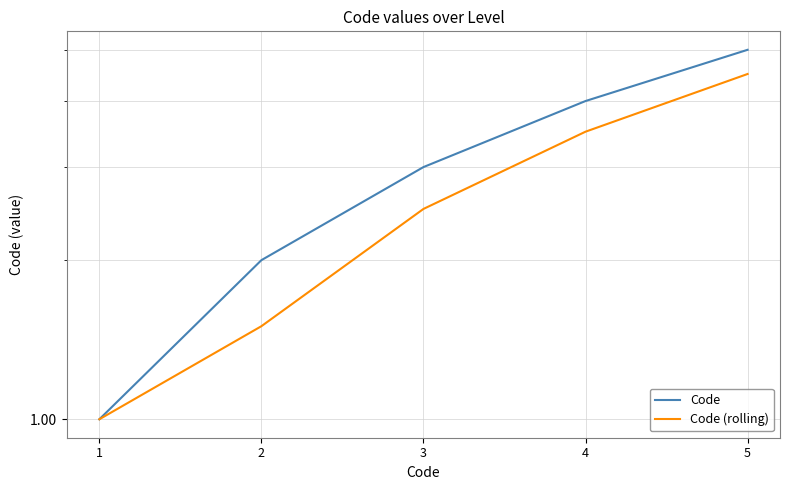

Rank the series by their average value, from lowest to highest.

Code (rolling), Code